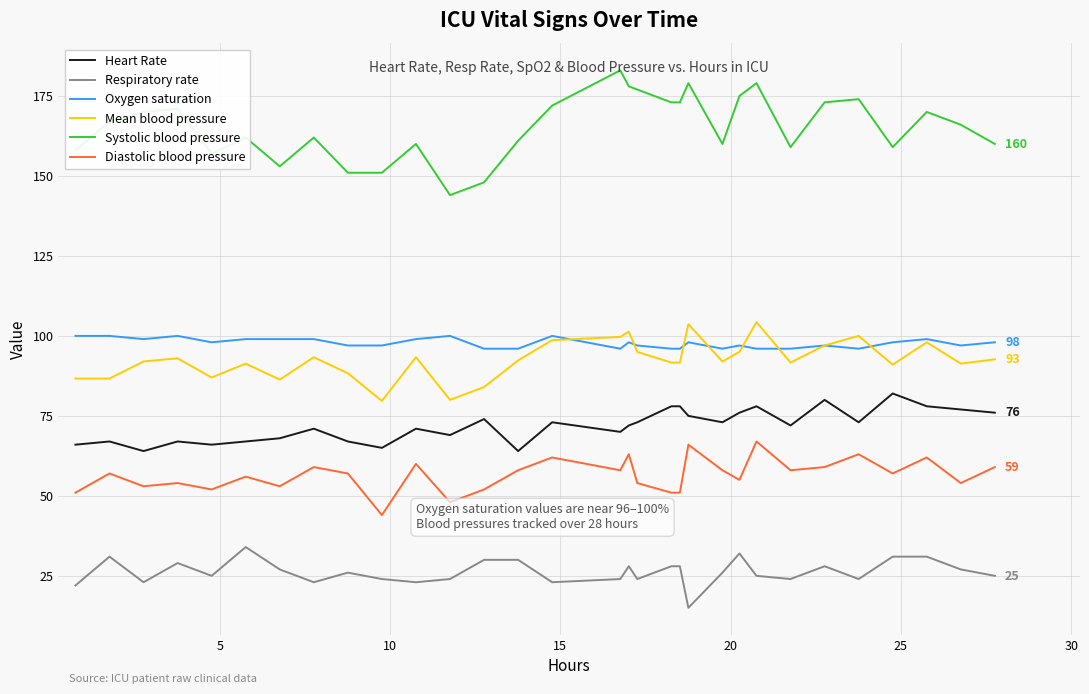

What is the difference between the maximum and minimum values in the Systolic blood pressure series?

39.0